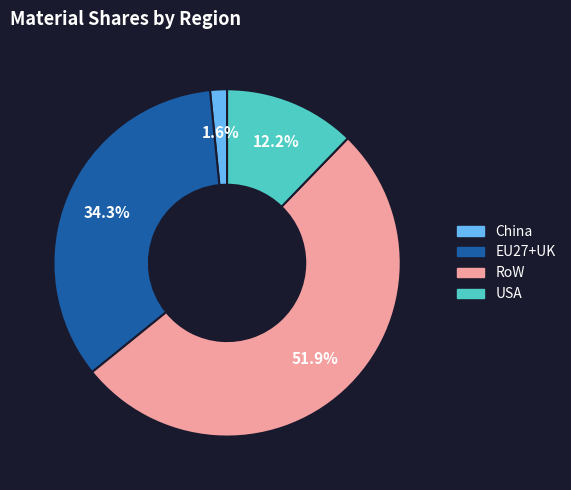

How many slices are in this pie chart?

4